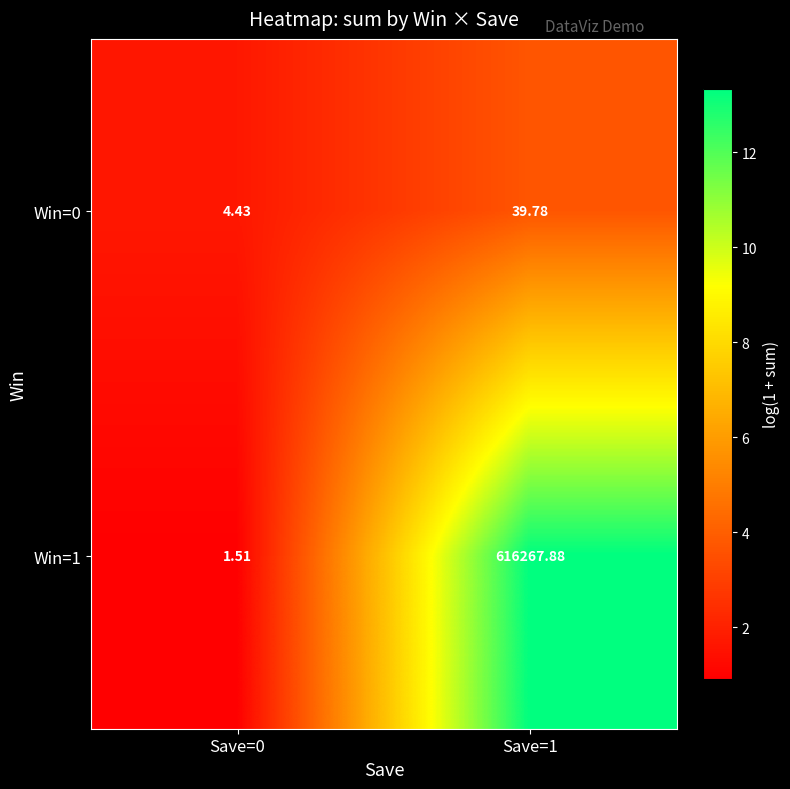

Which series has the widest spread of values?

Win=1